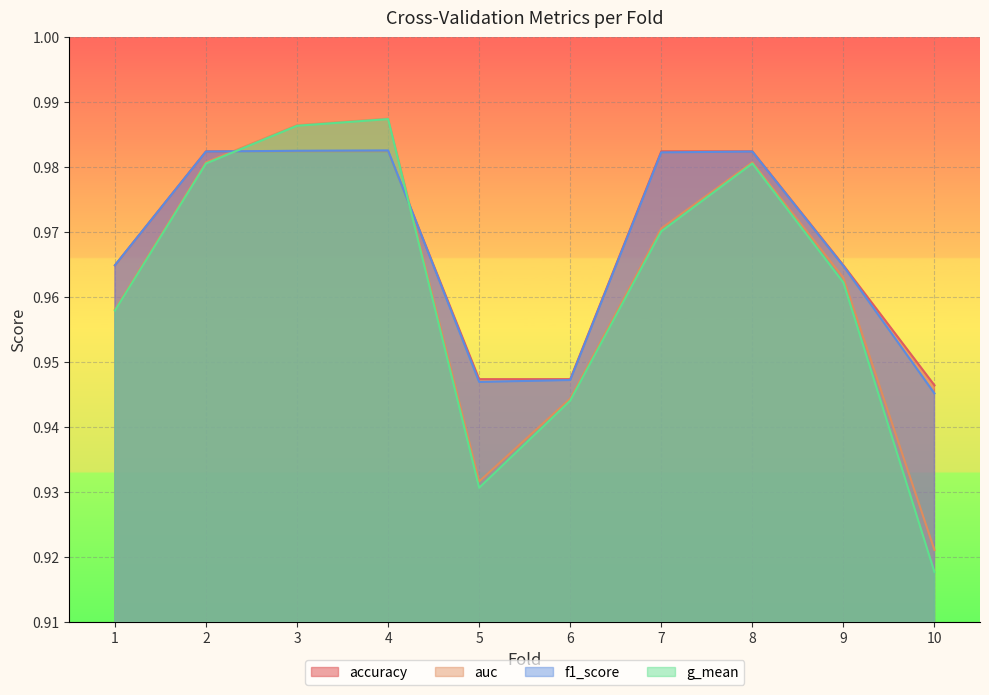

True or false: accuracy has more than 2 points higher than both neighbors.

False